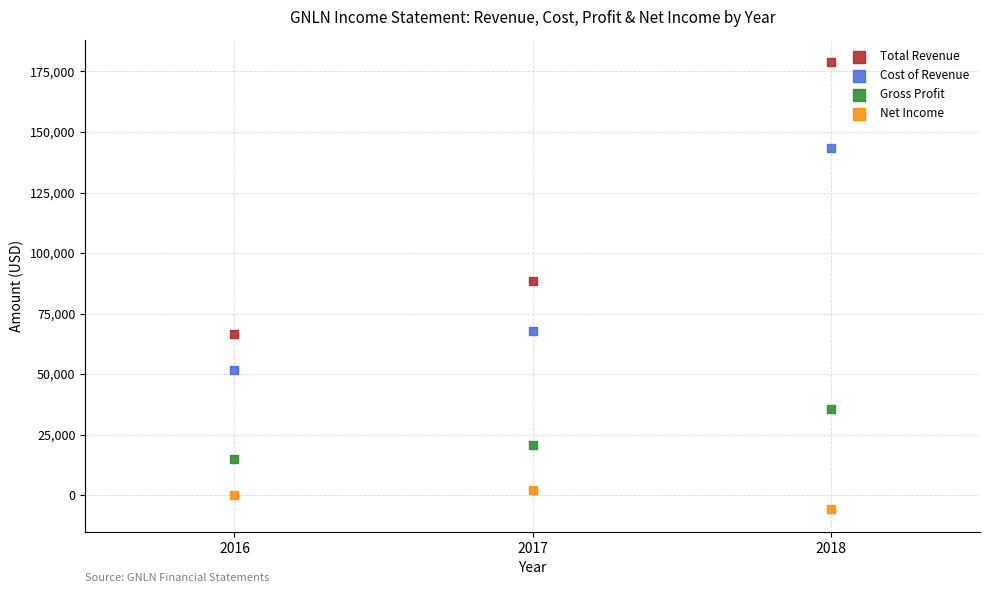

Across all data points, what is the average Y value?

55358